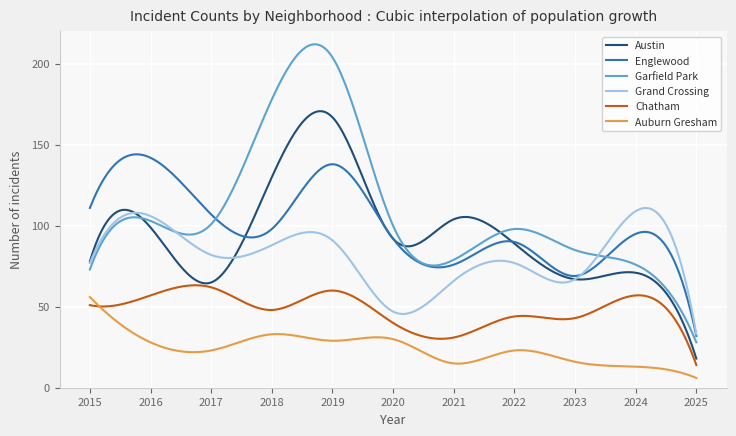

True or false: Austin and Auburn Gresham intersect in this chart.

False